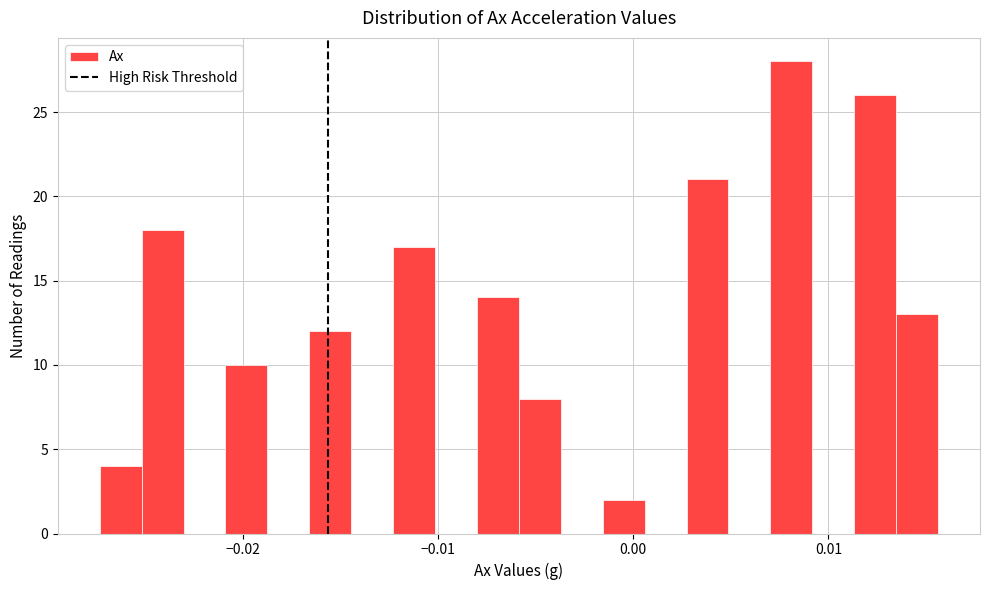

Around what value on the x-axis is the tallest bar? Give the approximate position of its centre, as read against the axis.

0.008